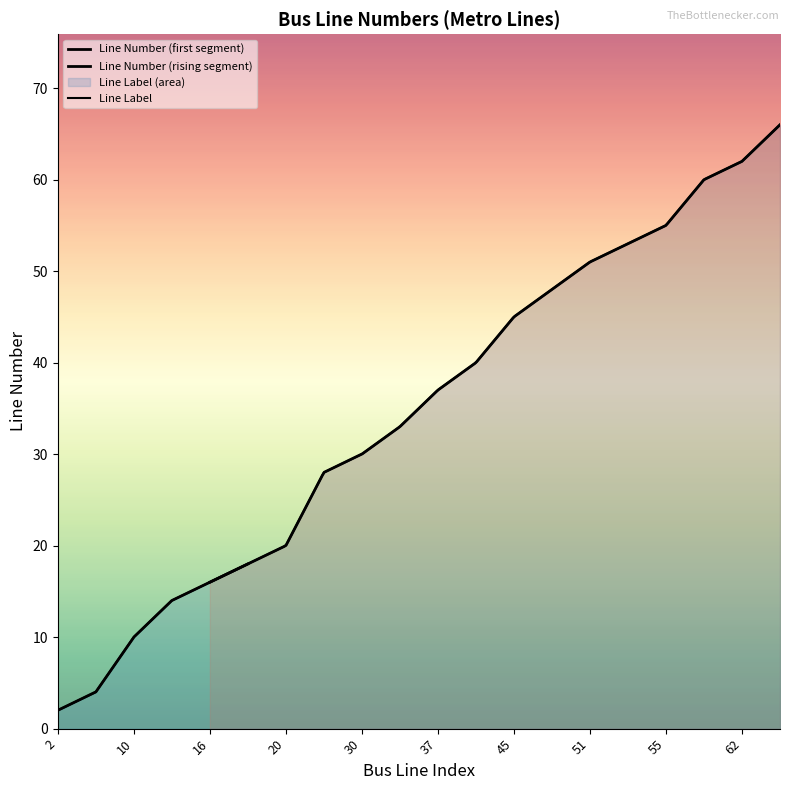

Reading left to right, transcribe all the data shown in this chart.

2	4	10	14	16	18	20	28	30	33	37	40	45	48	51	53	55	60	62	66